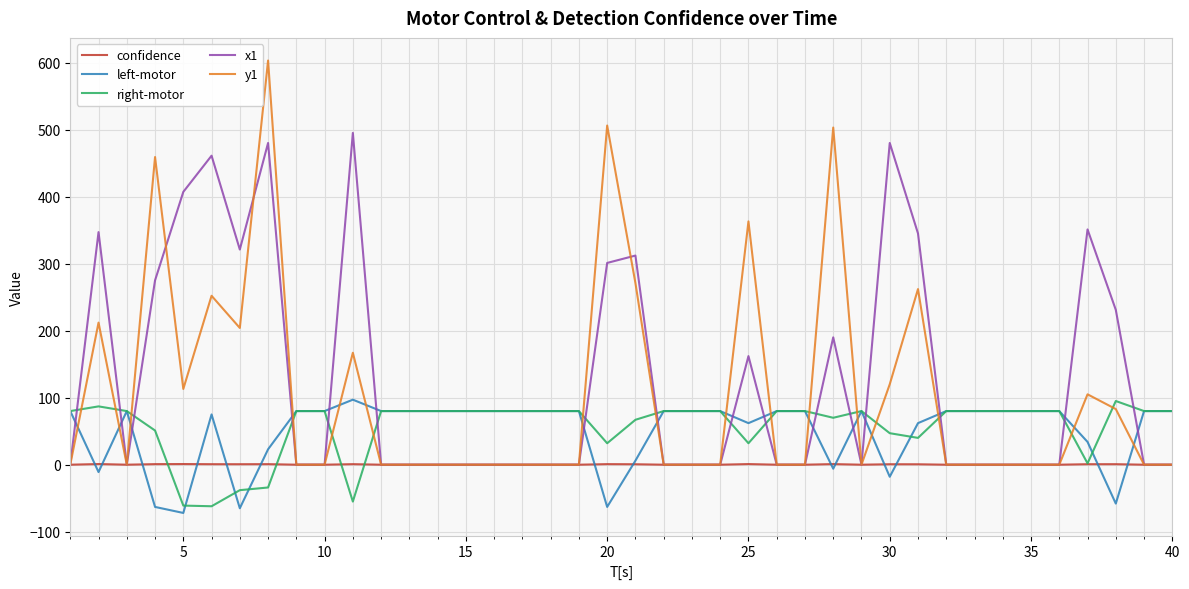

True or false: x1 and right-motor cross at least once.

True